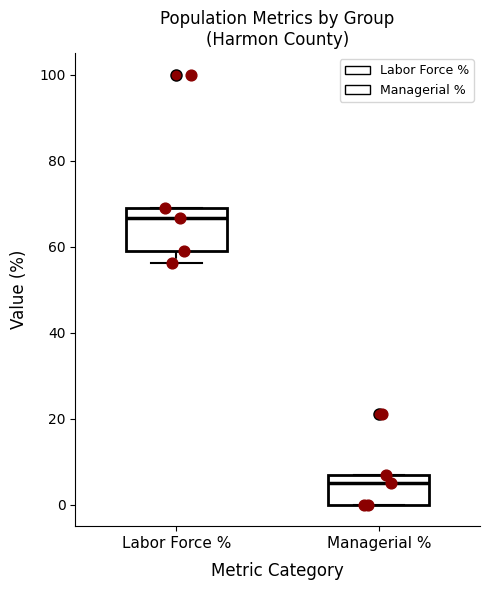

Comparing the boxes themselves (not the whiskers), which one is the tallest?

Labor Force %